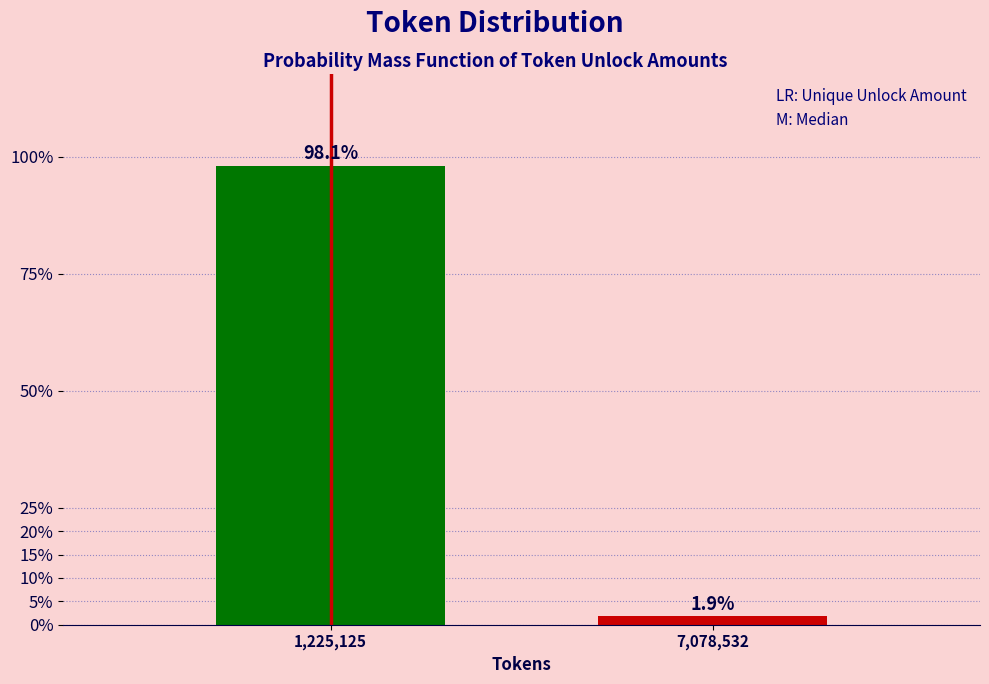

Reading right to left, transcribe all the data shown in this chart.

1.9	98.1